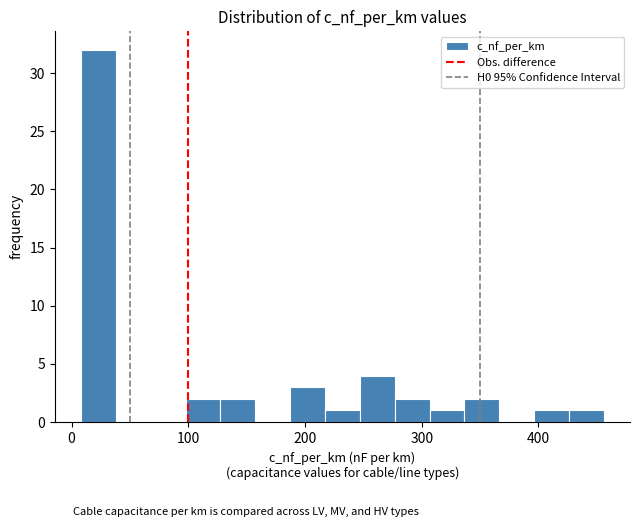

Read against the x-axis, roughly where is the centre of the tallest bar?

20